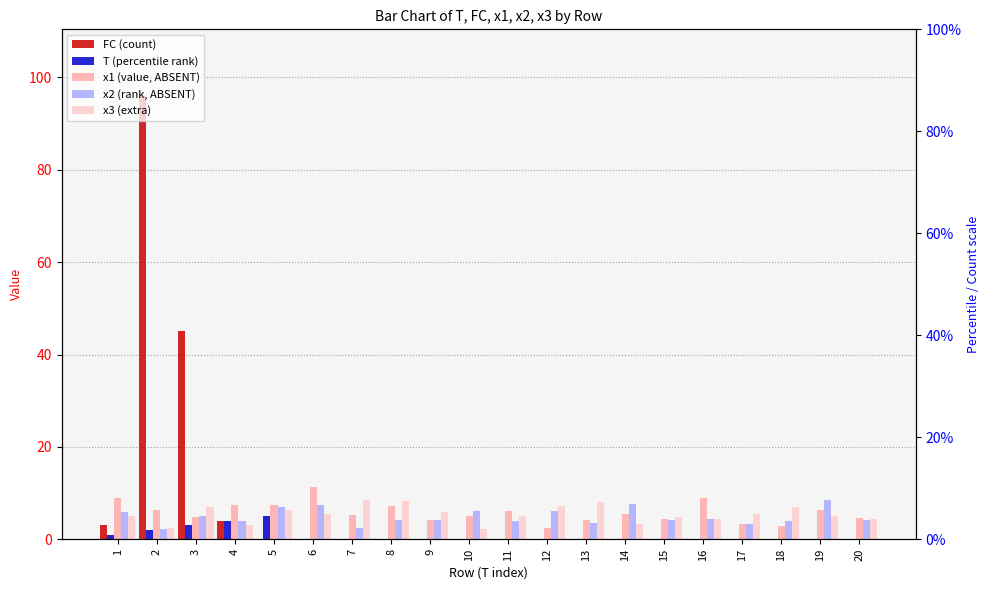

Reading right to left, what are all the values shown in this chart?

FC: 0.0	0.0	0.0	0.0	0.0	0.0	0.0	0.0	0.0	0.0	0.0	0.0	0.0	0.0	0.0	0.0	4.0	45.0	96.0	3.0
T: 0.0	0.0	0.0	0.0	0.0	0.0	0.0	0.0	0.0	0.0	0.0	0.0	0.0	0.0	0.0	5.0	4.0	3.0	2.0	1.0
x1: 4.5	6.4	2.8	3.4	9.1	4.3	5.5	4.3	2.5	6.2	5.1	4.3	7.1	5.2	11.3	7.4	7.4	4.9	6.3	9.0
x2: 4.3	8.6	4.0	3.3	4.5	4.2	7.6	3.6	6.1	3.9	6.2	4.2	4.1	2.5	7.4	7.0	4.1	5.1	2.2	6.0
x3: 4.4	5.0	7.0	5.4	4.5	4.8	3.4	8.1	7.2	5.2	2.2	5.9	8.4	8.5	5.6	6.4	3.2	7.1	2.5	5.2